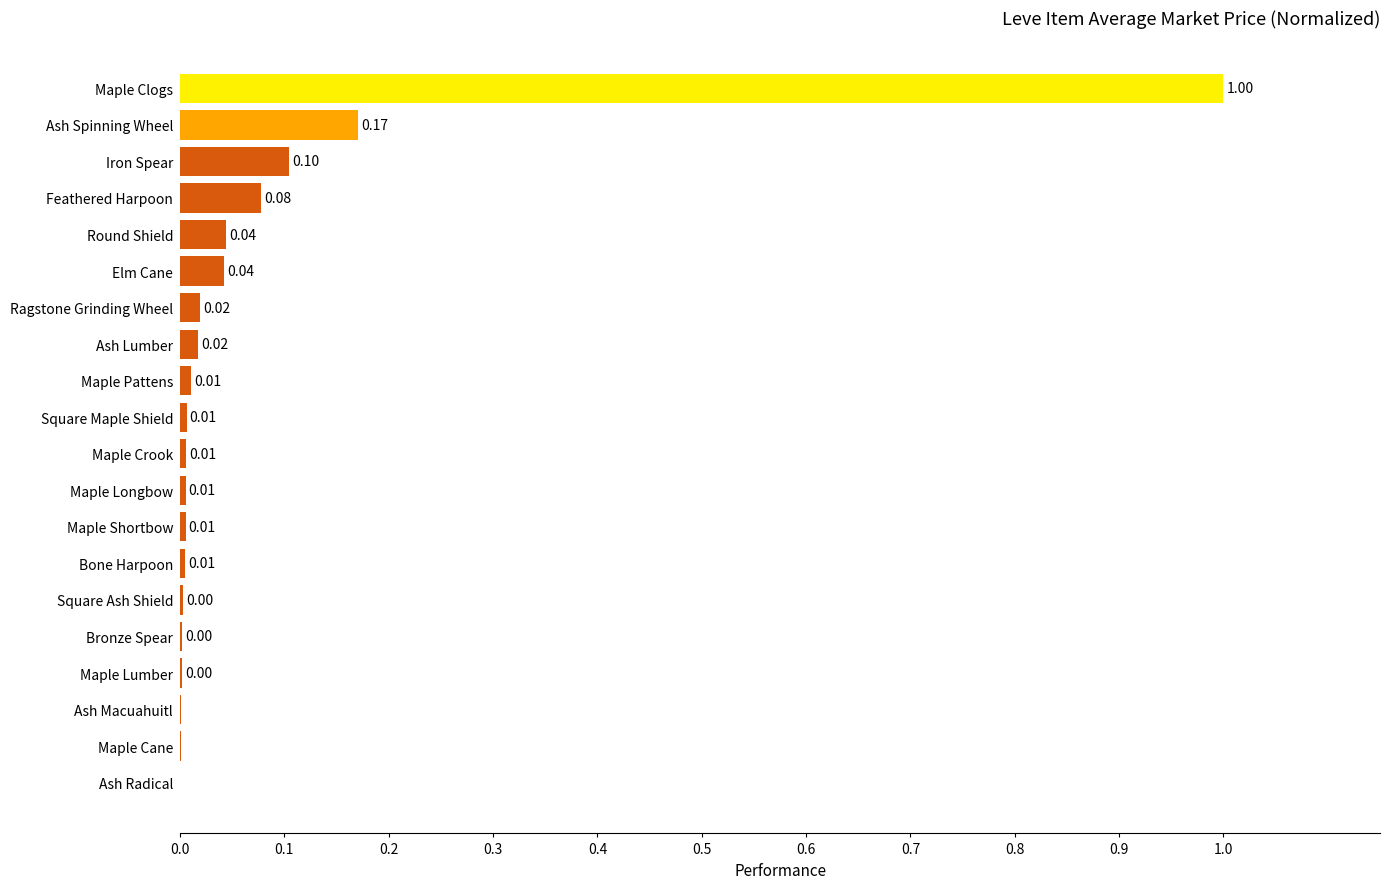

What is the sum of all values?

1.5